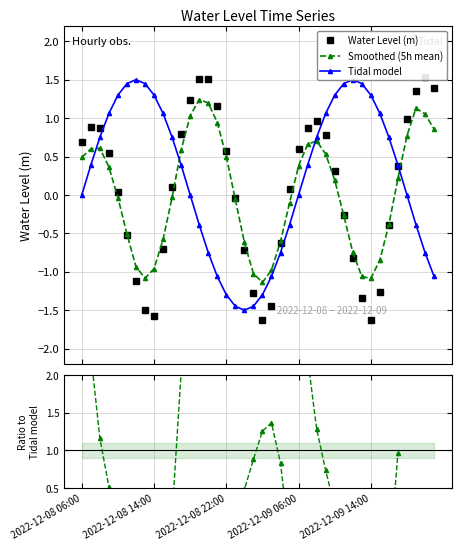

Where is Tidal model nearest to the value 0?

2022-12-08 06:00